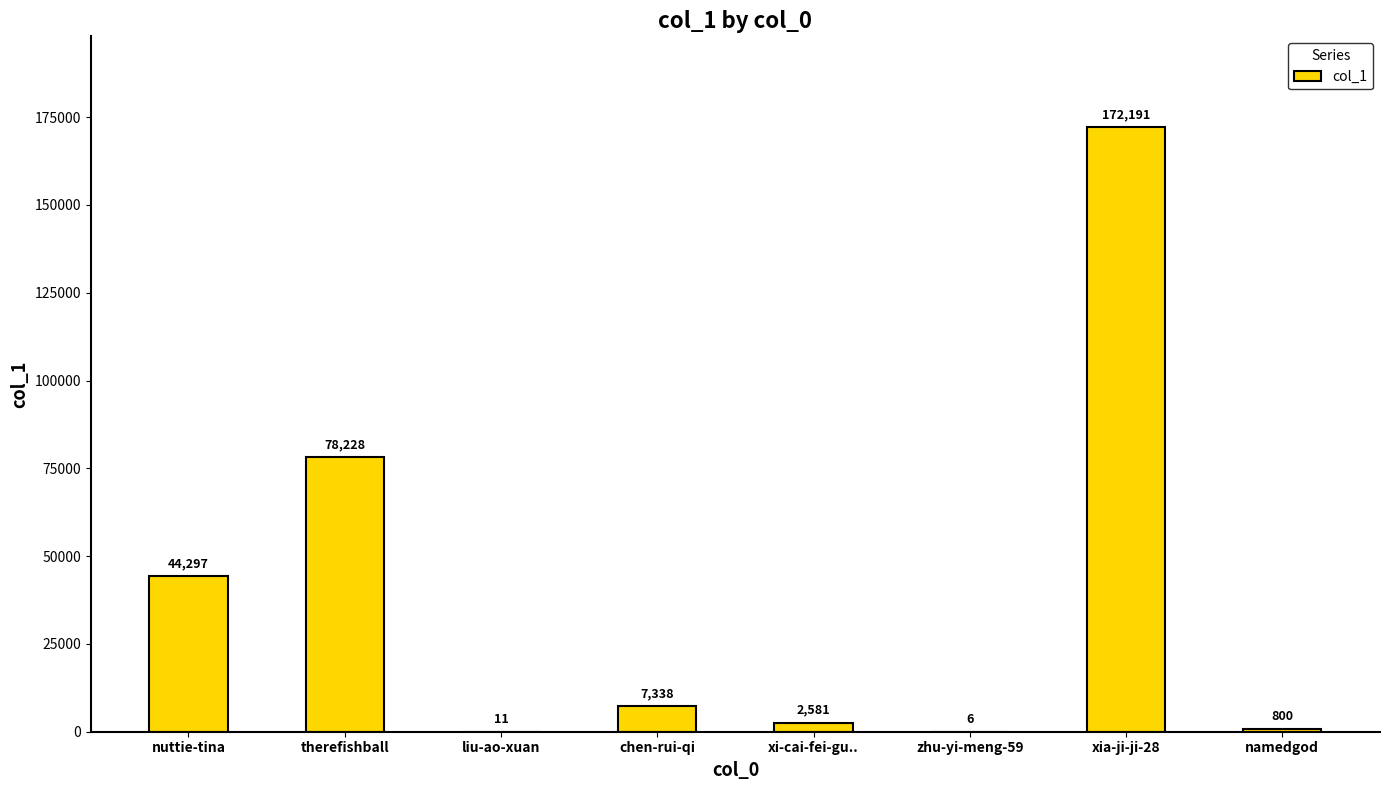

What is the ratio of the value at xi-cai-fei-gu.. to the value at zhu-yi-meng-59?

430.2